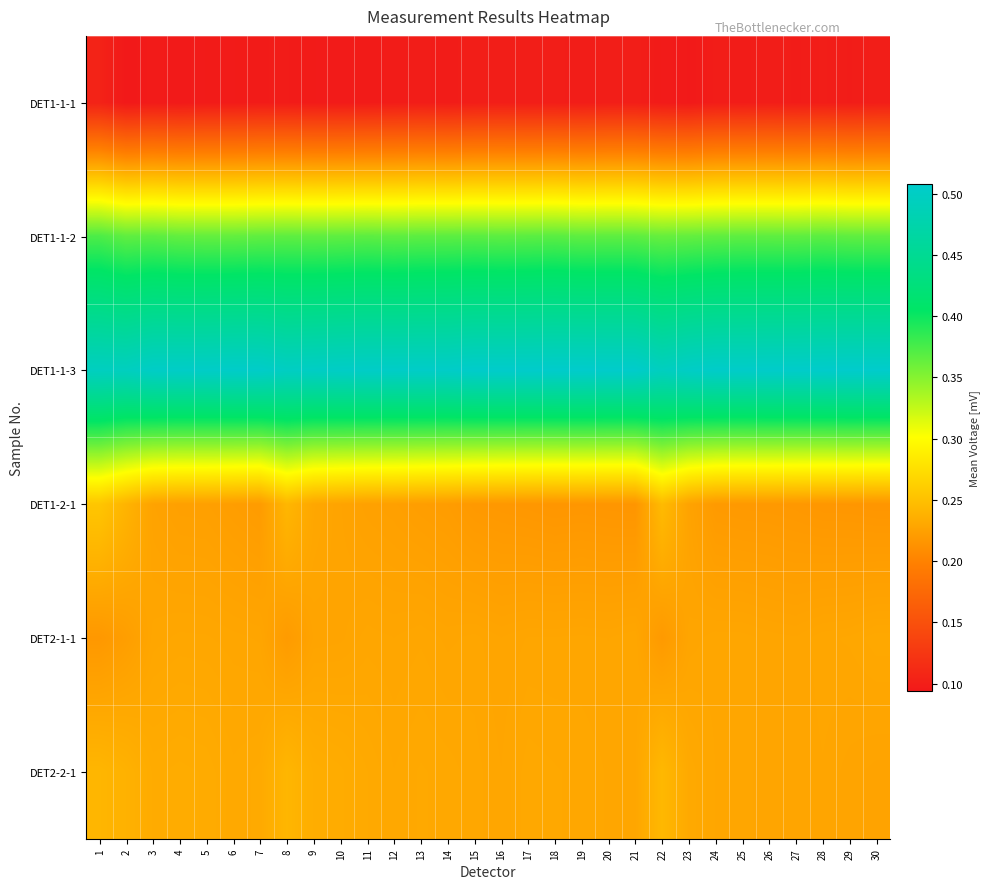

Which series has the largest total across all categories?

DET1-1-3